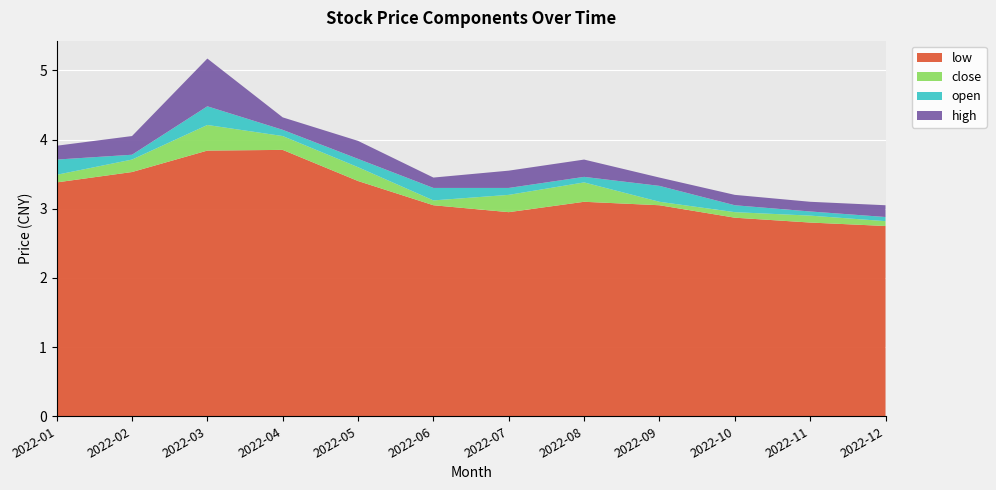

Reading right to left, what are all the values shown in this chart?

open: 2022-12=2.9	2022-11=3.0	2022-10=3.0	2022-09=3.3	2022-08=3.3	2022-07=3.1	2022-06=3.3	2022-05=3.7	2022-04=4.1	2022-03=3.9	2022-02=3.6	2022-01=3.7
low: 2022-12=2.8	2022-11=2.8	2022-10=2.9	2022-09=3.0	2022-08=3.1	2022-07=3.0	2022-06=3.0	2022-05=3.4	2022-04=3.9	2022-03=3.8	2022-02=3.5	2022-01=3.4
close: 2022-12=2.8	2022-11=2.9	2022-10=3.0	2022-09=3.1	2022-08=3.4	2022-07=3.2	2022-06=3.1	2022-05=3.6	2022-04=4.0	2022-03=4.2	2022-02=3.7	2022-01=3.5
high: 2022-12=3.0	2022-11=3.1	2022-10=3.2	2022-09=3.5	2022-08=3.5	2022-07=3.4	2022-06=3.5	2022-05=4.0	2022-04=4.3	2022-03=4.6	2022-02=3.9	2022-01=3.9